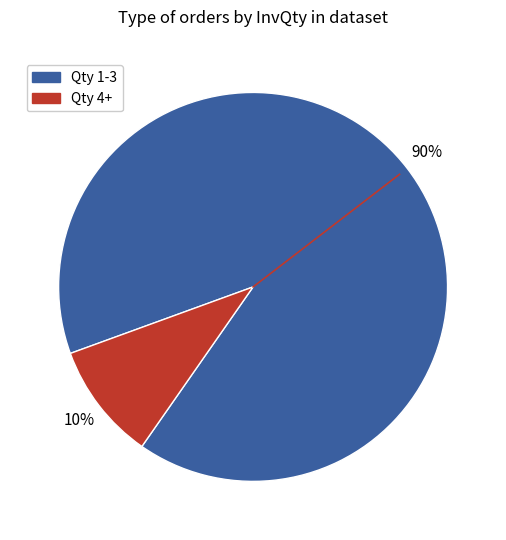

Is there a majority slice in this chart?

Yes